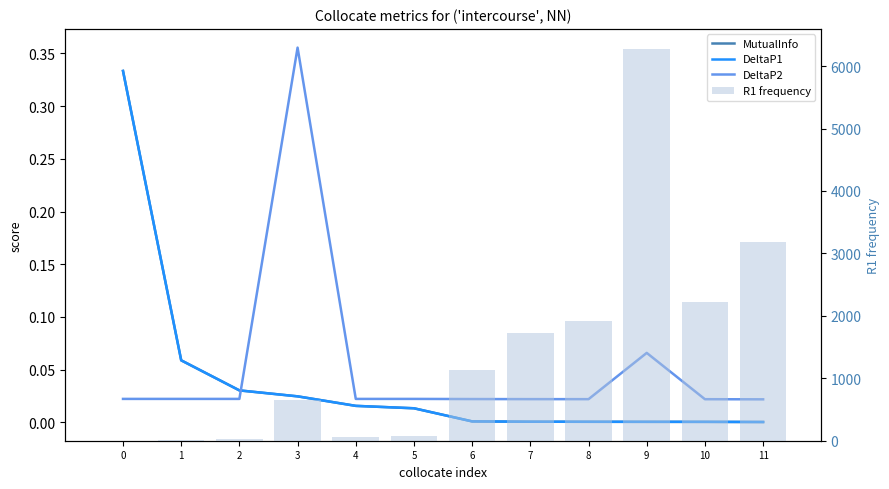

Is it true that DeltaP1 equals 0.0 at 3?

False